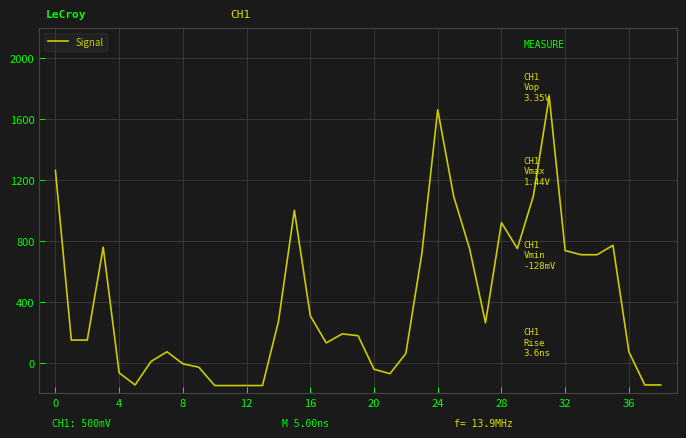

What is the greatest value displayed?

1750.0